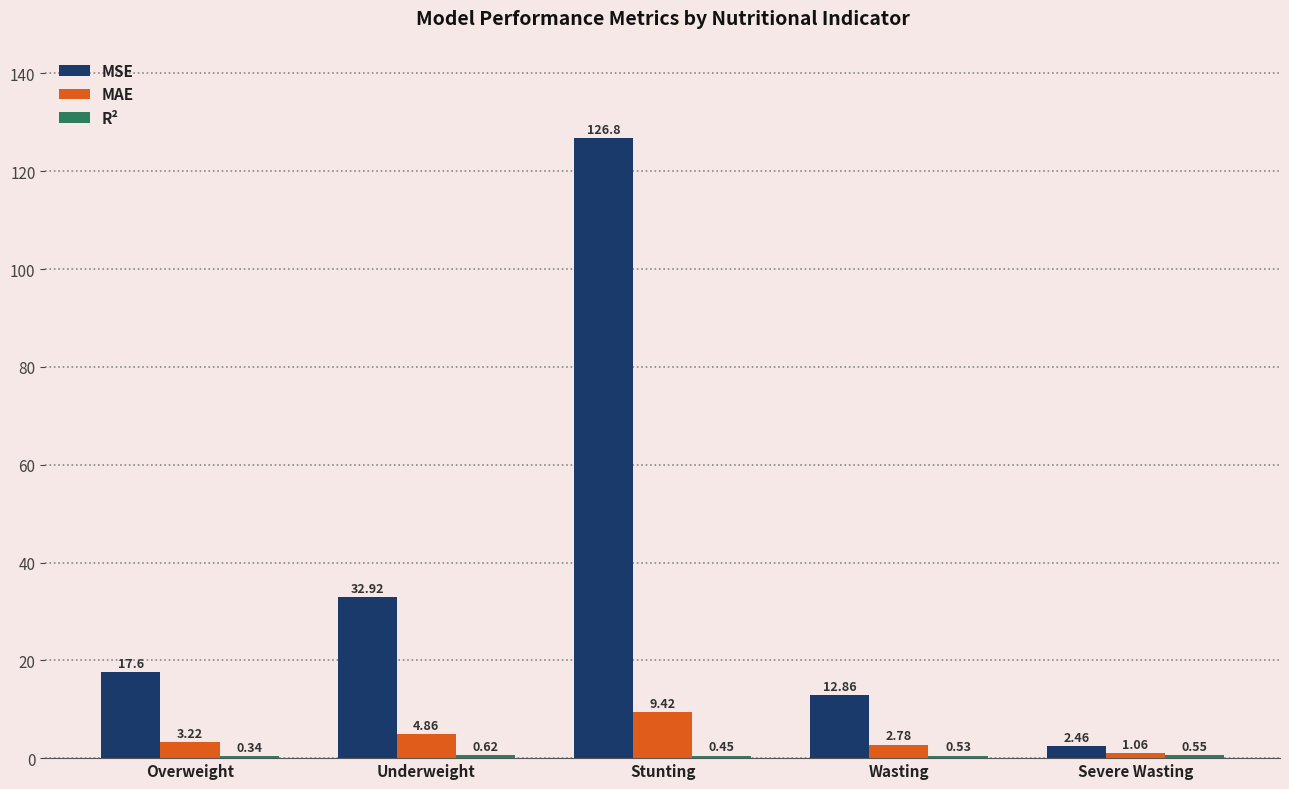

Which series changed the most between Underweight and Wasting?

MSE